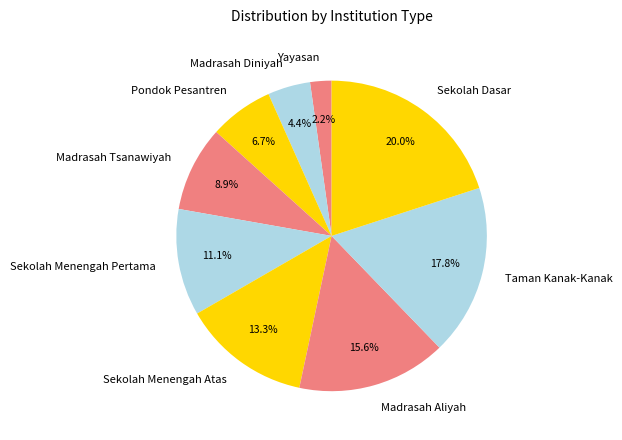

Is the sum of Yayasan and Sekolah Menengah Atas greater than half?

No